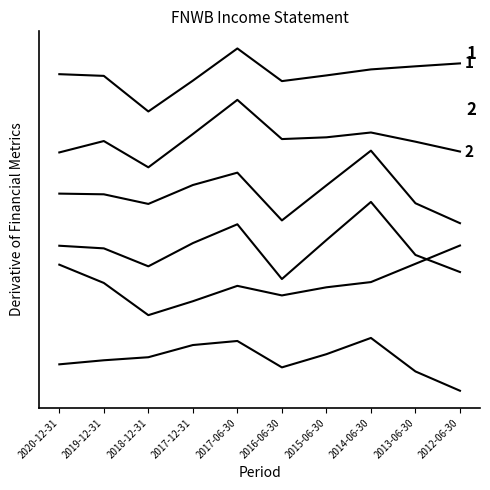

What is the spread (max minus min) of values at 2016-06-30?

76879.0